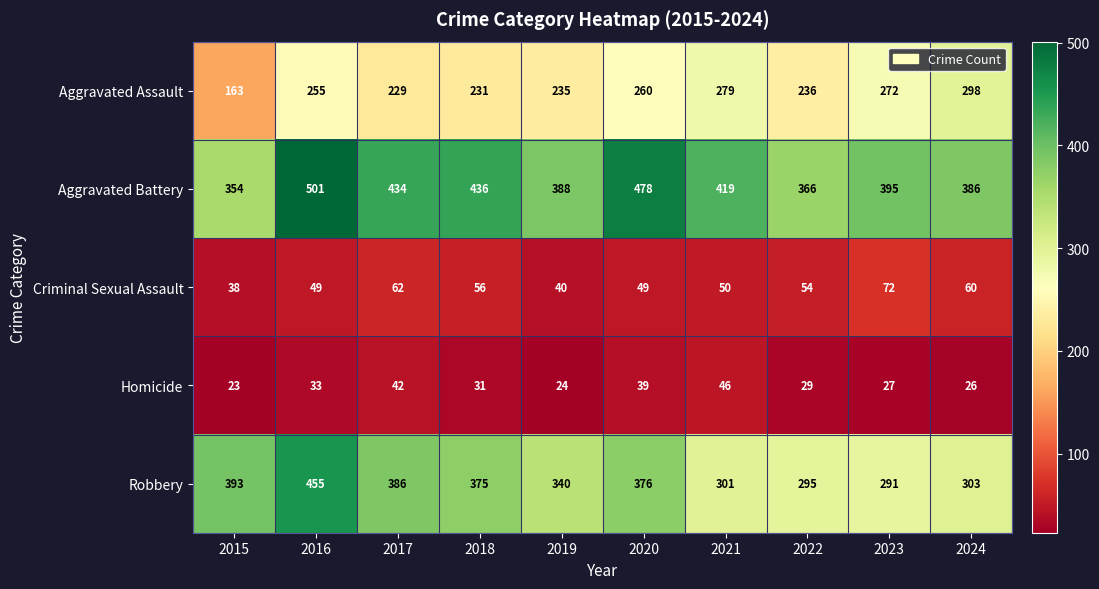

Which label corresponds to the smallest value in the chart?

2015